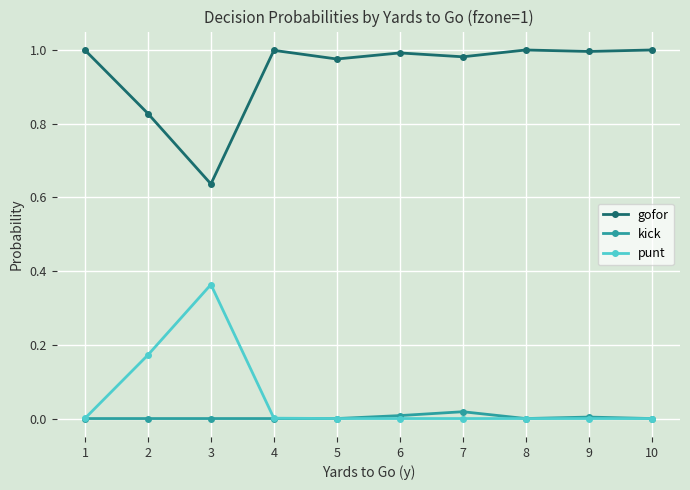

True or false: kick and gofor cross at least once.

False